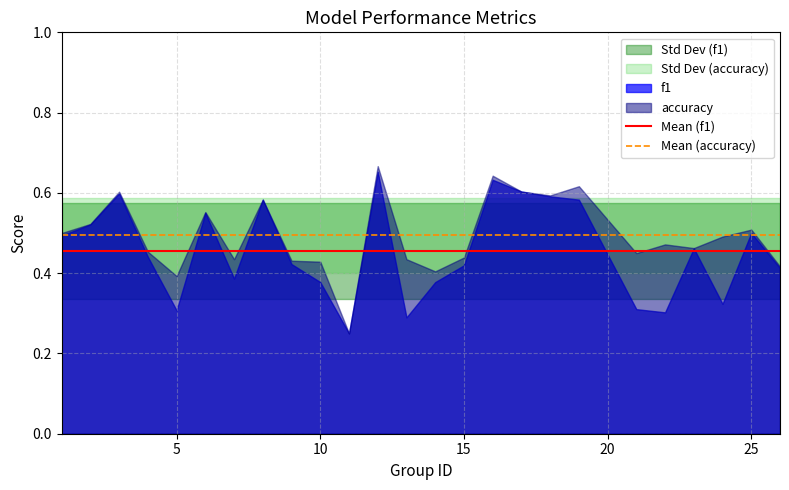

Which series has the largest total across all categories?

Mean (accuracy)